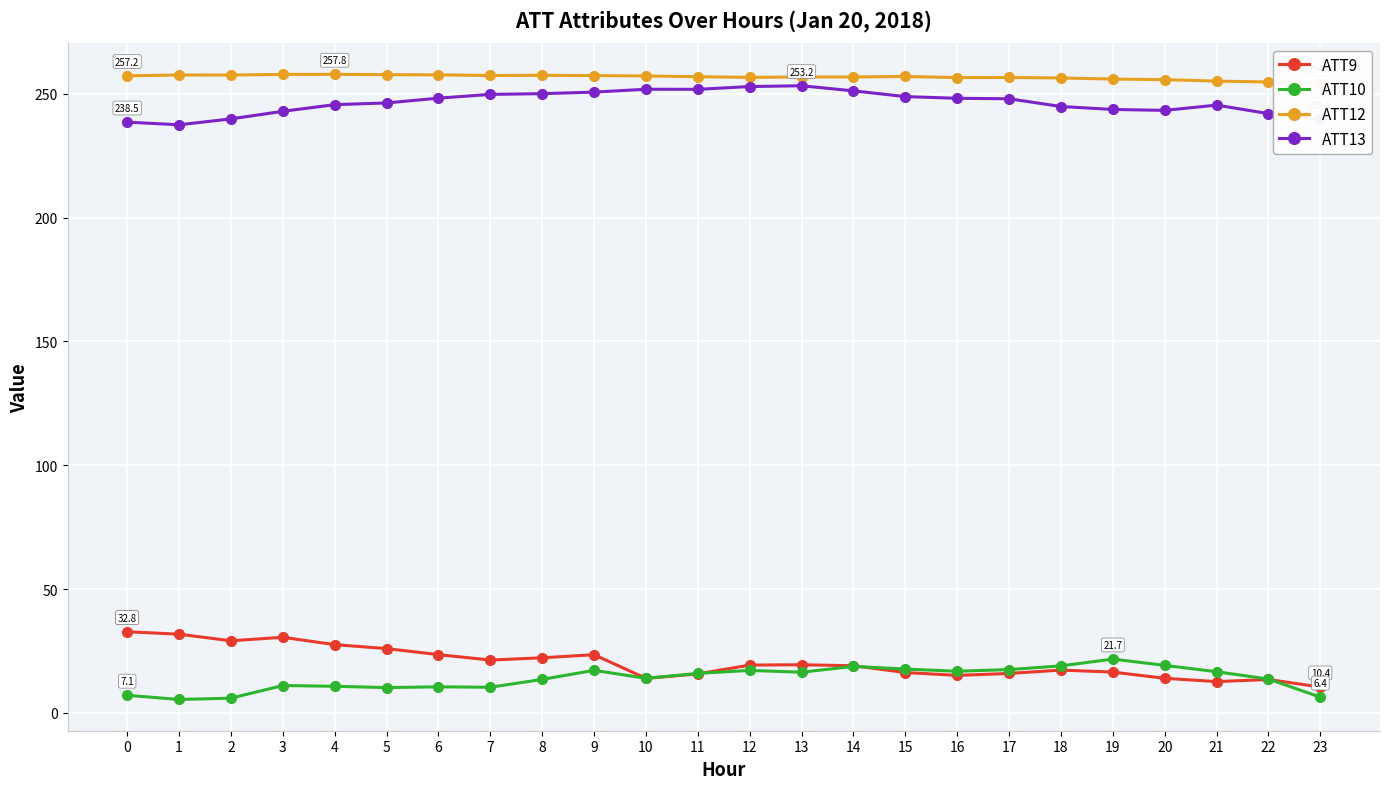

Reading left to right, transcribe all the data shown in this chart.

ATT9: 0=32.8	1=31.8	2=29.1	3=30.5	4=27.6	5=26.0	6=23.5	7=21.3	8=22.3	9=23.5	10=13.9	11=15.7	12=19.3	13=19.4	14=19.0	15=16.3	16=15.1	17=15.9	18=17.3	19=16.5	20=14.0	21=12.6	22=13.5	23=10.4
ATT10: 0=7.1	1=5.4	2=5.9	3=11.1	4=10.7	5=10.2	6=10.5	7=10.4	8=13.5	9=17.2	10=14.0	11=16.0	12=17.2	13=16.4	14=18.8	15=17.7	16=16.8	17=17.5	18=19.0	19=21.7	20=19.2	21=16.6	22=13.7	23=6.4
ATT12: 0=257.2	1=257.5	2=257.5	3=257.8	4=257.8	5=257.7	6=257.6	7=257.3	8=257.4	9=257.3	10=257.1	11=256.8	12=256.6	13=256.7	14=256.7	15=256.9	16=256.5	17=256.5	18=256.3	19=255.9	20=255.6	21=255.1	22=254.7	23=254.4
ATT13: 0=238.5	1=237.4	2=239.8	3=242.9	4=245.6	5=246.2	6=248.2	7=249.7	8=250.0	9=250.6	10=251.8	11=251.7	12=252.9	13=253.2	14=251.1	15=248.8	16=248.1	17=247.9	18=244.8	19=243.6	20=243.2	21=245.4	22=241.9	23=239.9